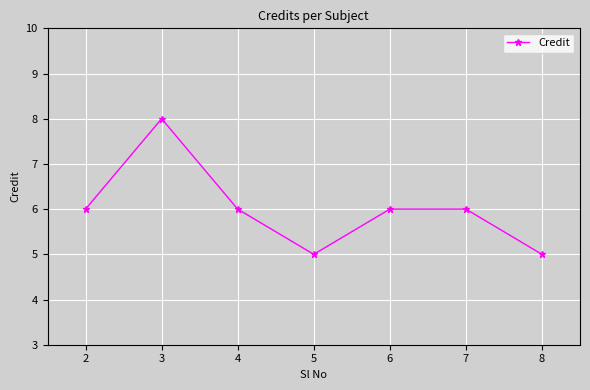

What is the difference between the second highest and minimum values?

1